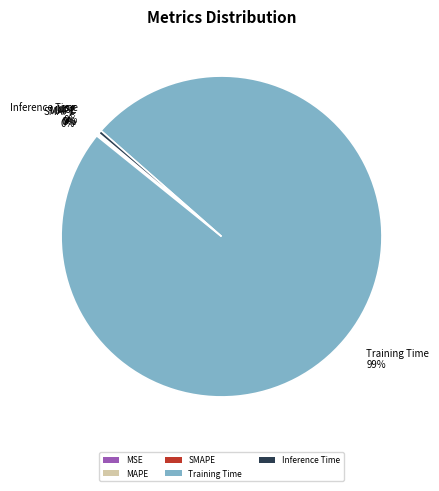

Between Inference Time 0% and Training Time 99%, which is larger?

Training Time 99%